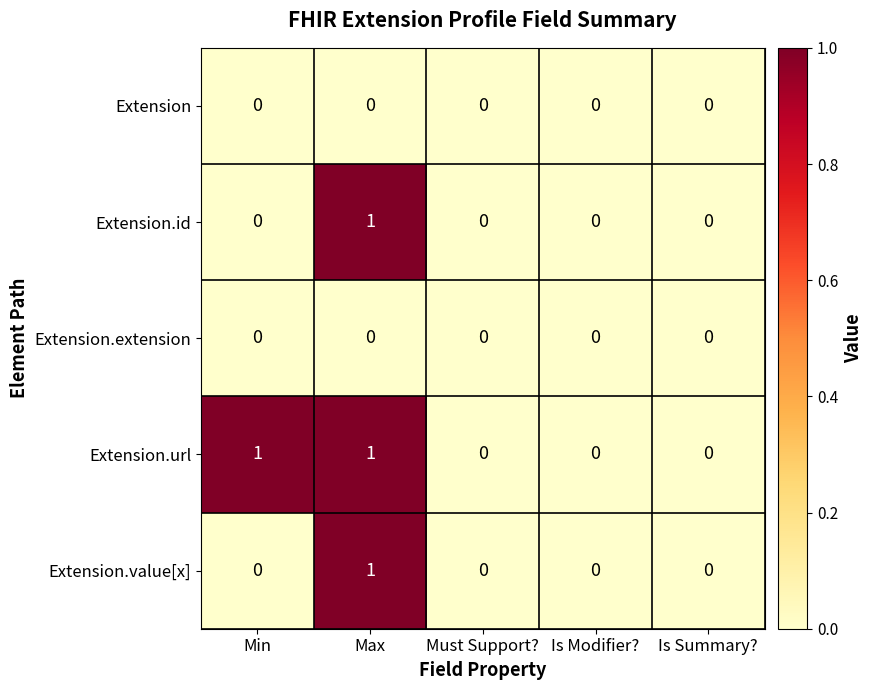

How many distinct data groups are displayed?

5